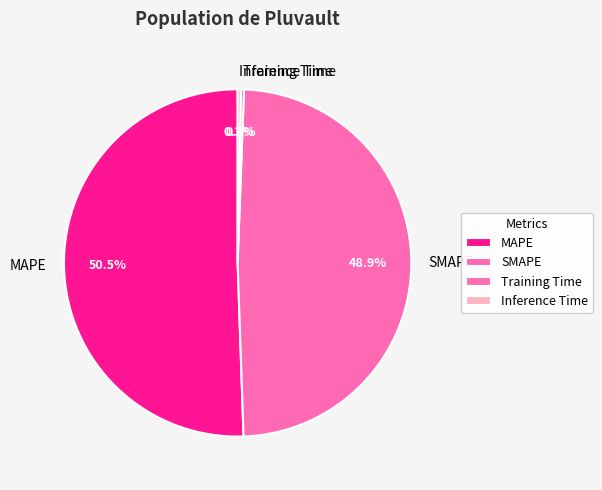

Count the number of slices in the pie.

4